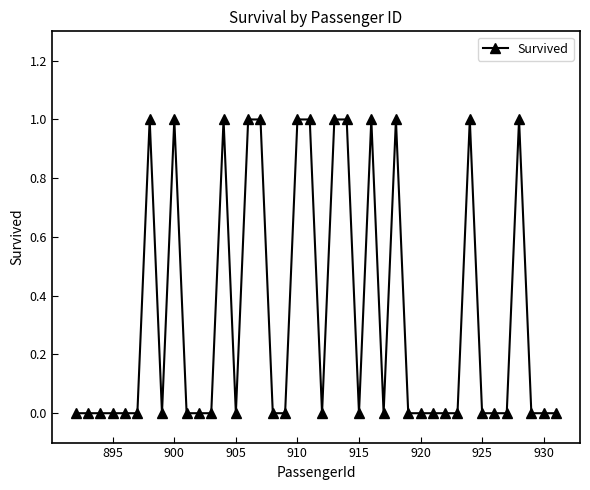

What is the sum of all values?

13